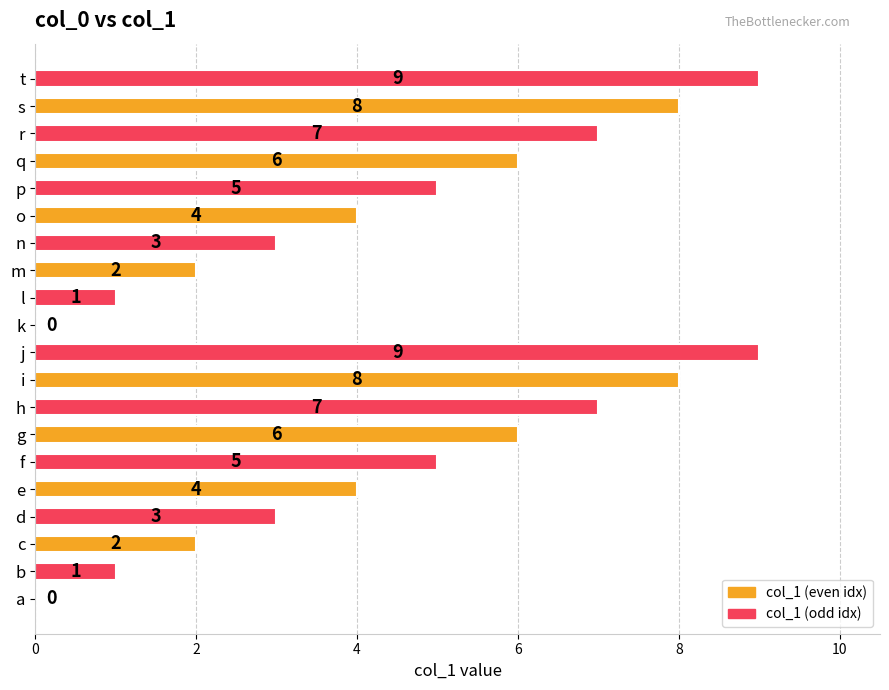

Reading top to bottom, list all the values displayed in this chart.

t=9	s=8	r=7	q=6	p=5	o=4	n=3	m=2	l=1	k=0	j=9	i=8	h=7	g=6	f=5	e=4	d=3	c=2	b=1	a=0